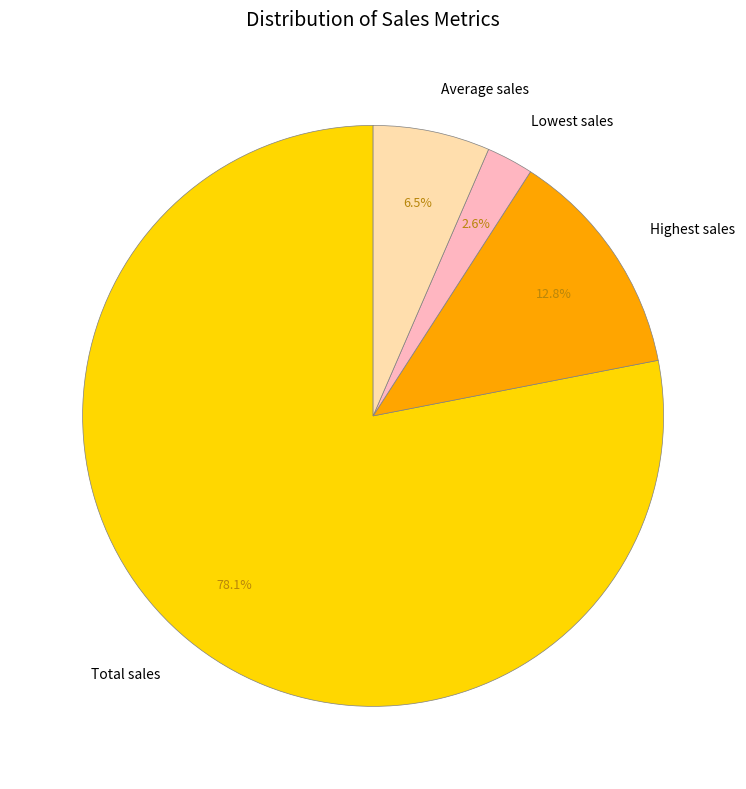

To the nearest percent, what is the difference between the Highest sales and Total sales slice percentages?

65%